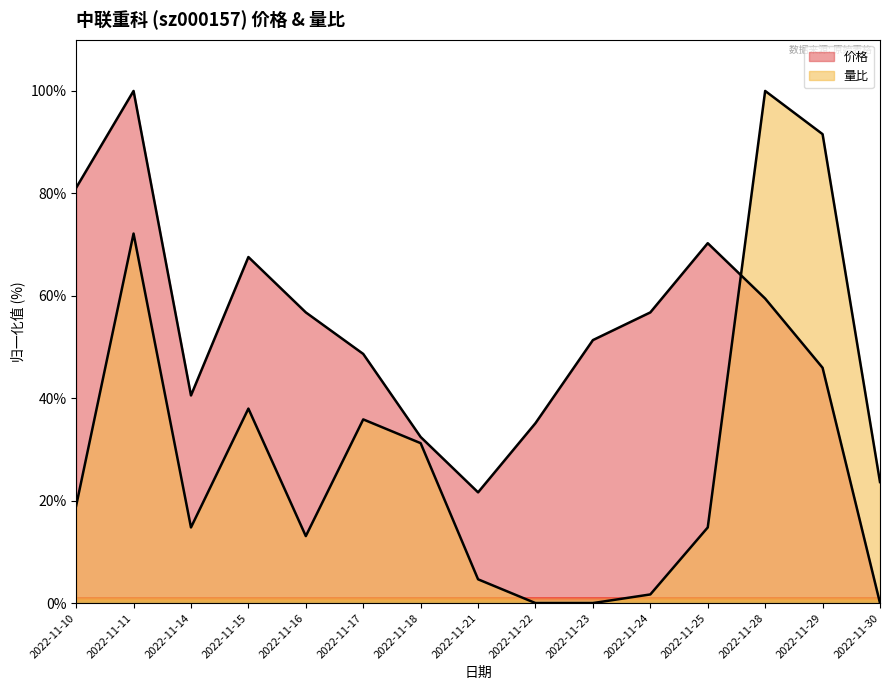

Which series ends up on top after the final intersection of 量比 and 价格?

量比